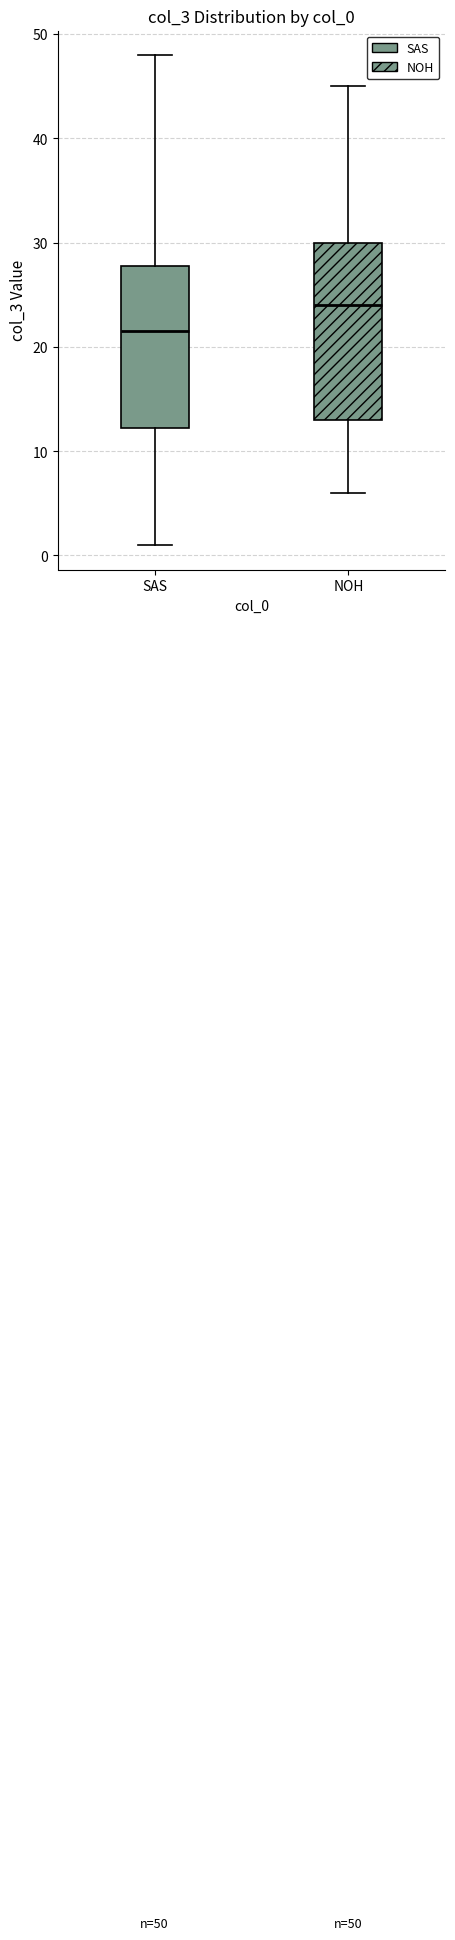

Which box is the tallest, from its lower edge to its upper edge?

NOH